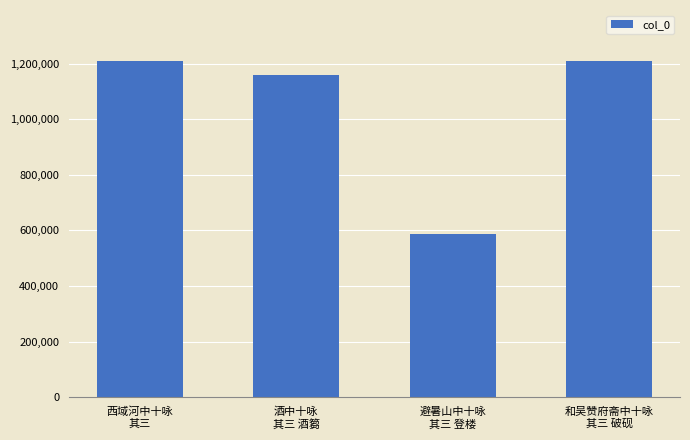

Is it true that the value at 避暑山中十咏
其三 登楼 is 948918?

False